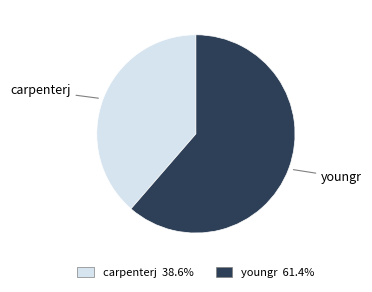

Does carpenterj account for over 50% of the chart?

No